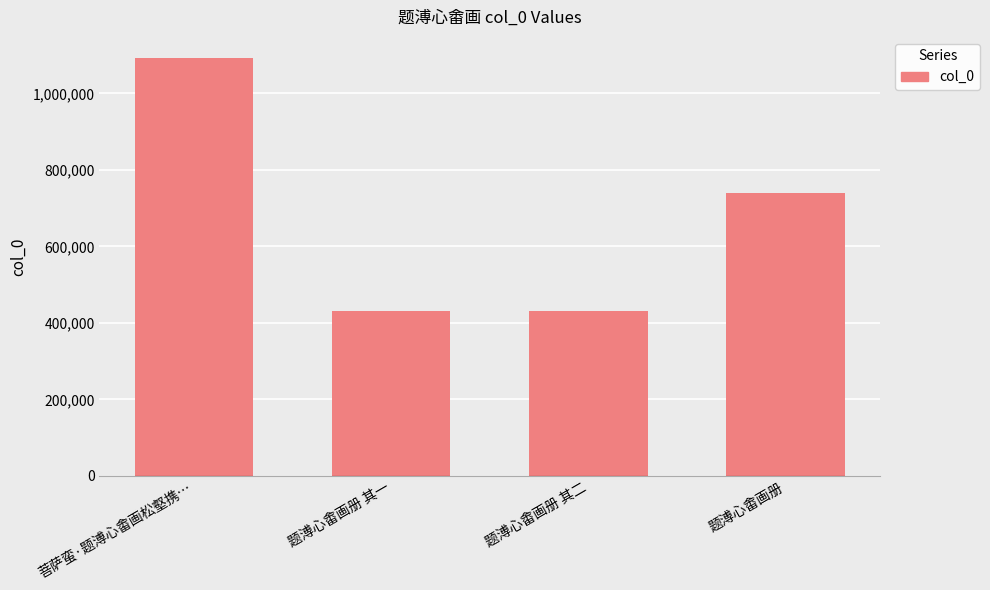

How many data points are less than 739219?

2